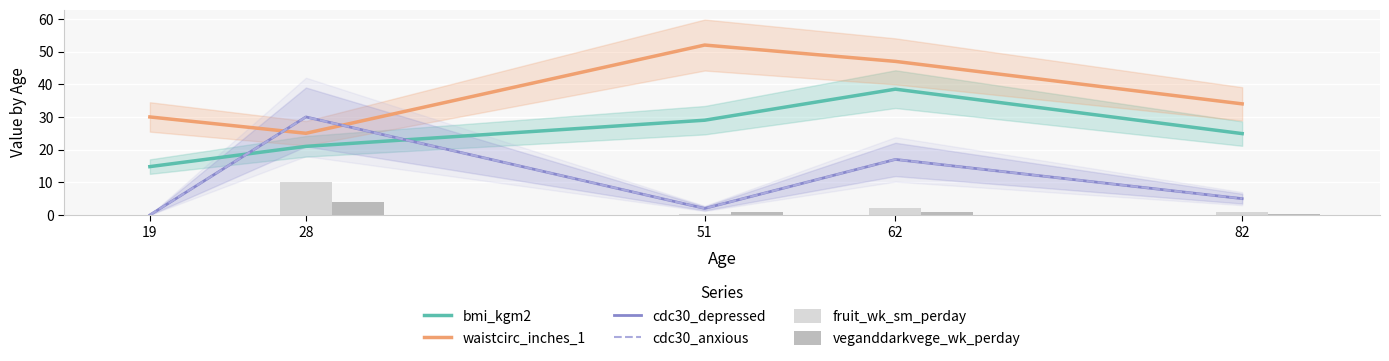

Reading left to right, transcribe all the data shown in this chart.

bmi_kgm2: 14.8	21.0	29.0	38.5	24.9
waistcirc_inches_1: 30.0	25.0	52.0	47.0	34.0
cdc30_depressed: 0.0	30.0	2.0	17.0	5.0
cdc30_anxious: 0.0	30.0	2.0	17.0	5.0
fruit_wk_sm_perday: 0.0	10.0	0.4	2.1	0.8
veganddarkvege_wk_perday: 0.0	4.0	0.8	1.0	0.3